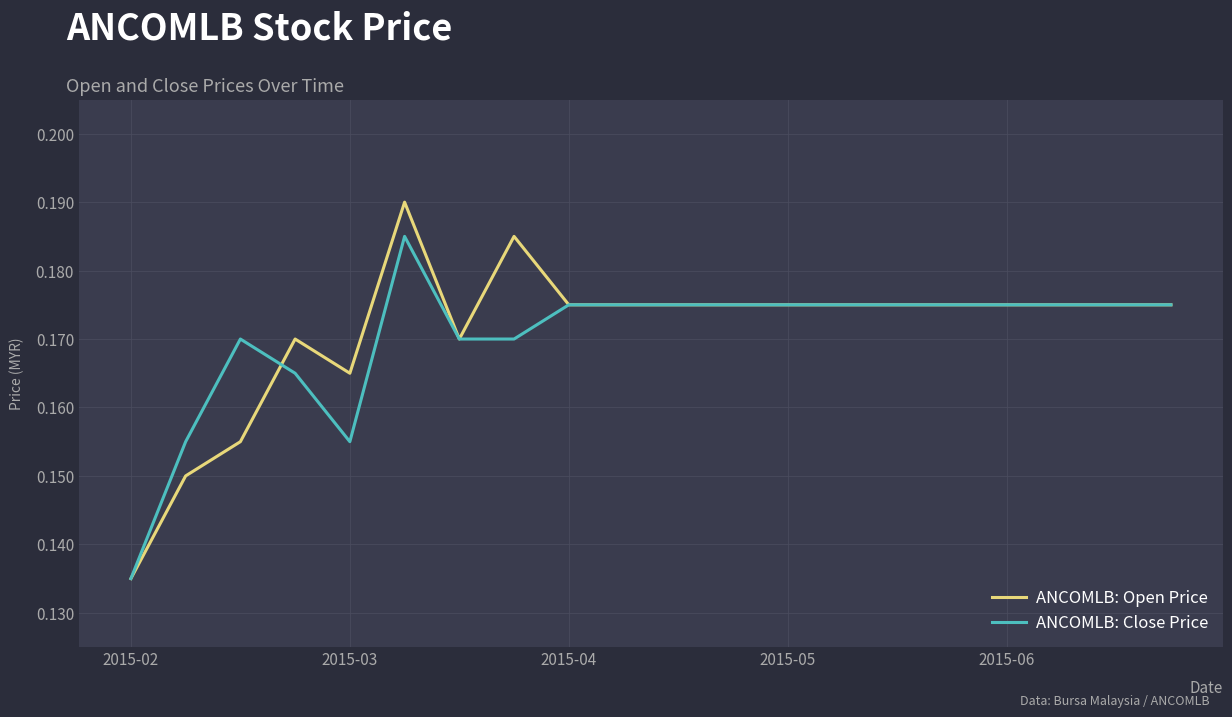

Which series has the largest total across all categories?

ANCOMLB: Open Price